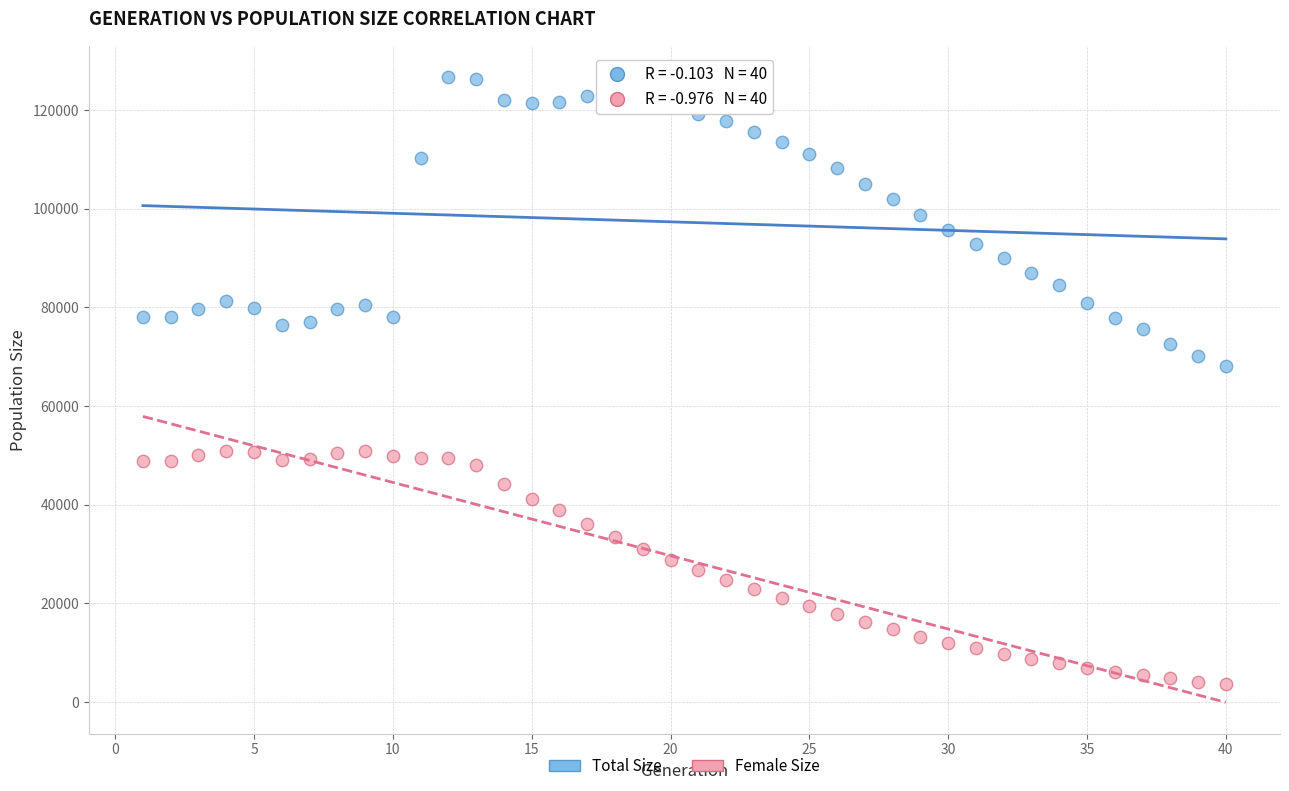

Which series contains the lowest Y value?

Female Size